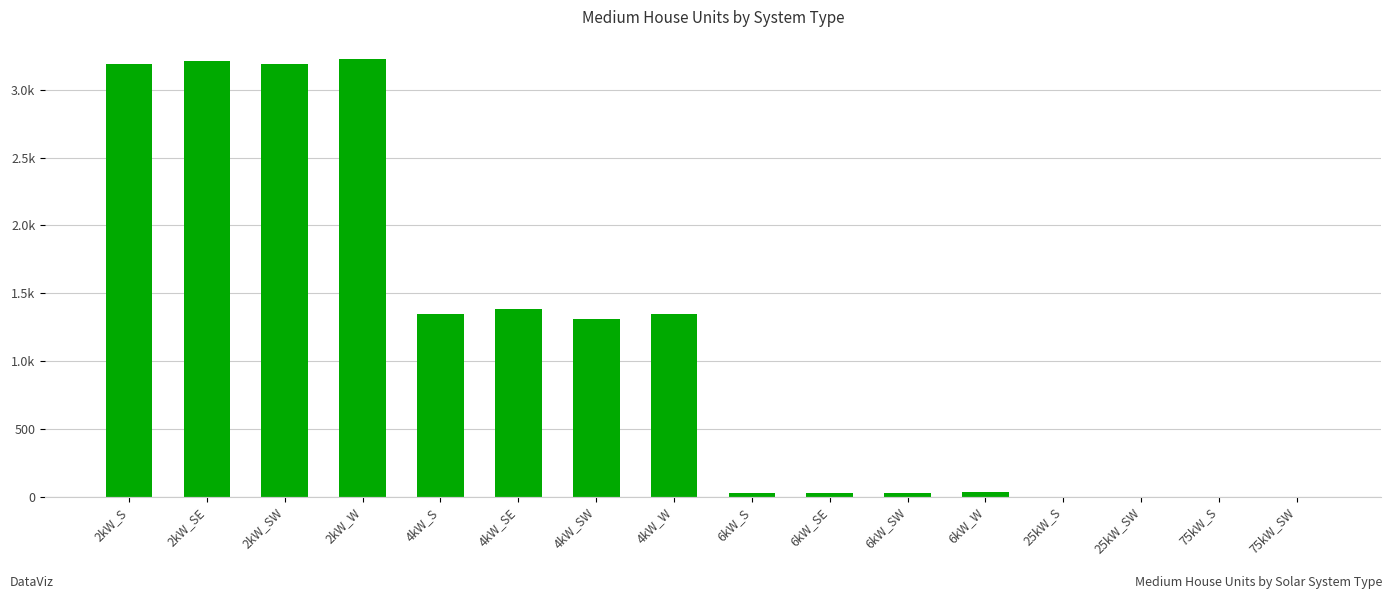

Reading left to right, extract all data points from this chart.

3192	3212	3189	3228	1347	1386	1310	1348	27	24	29	31	0	0	0	0